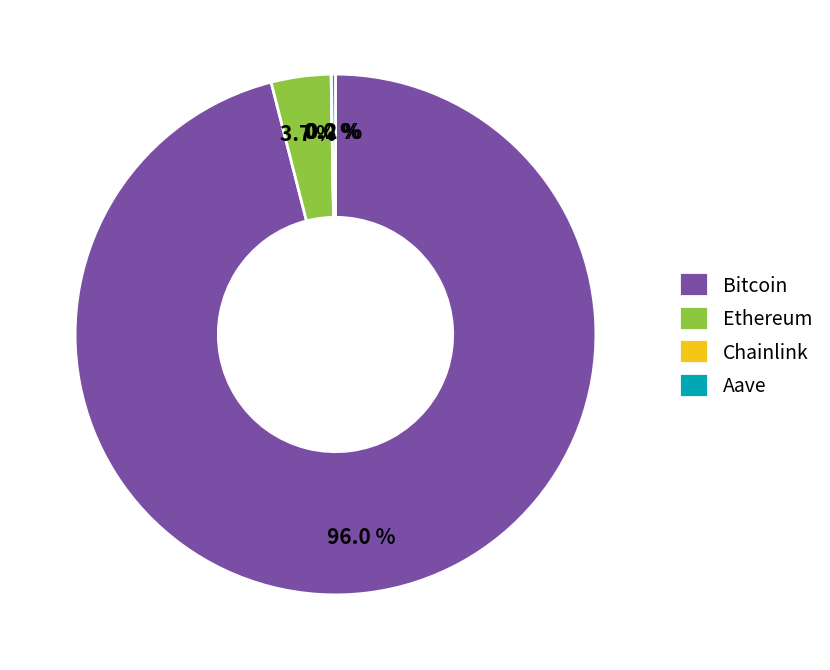

Which category has the biggest portion of the pie?

Bitcoin